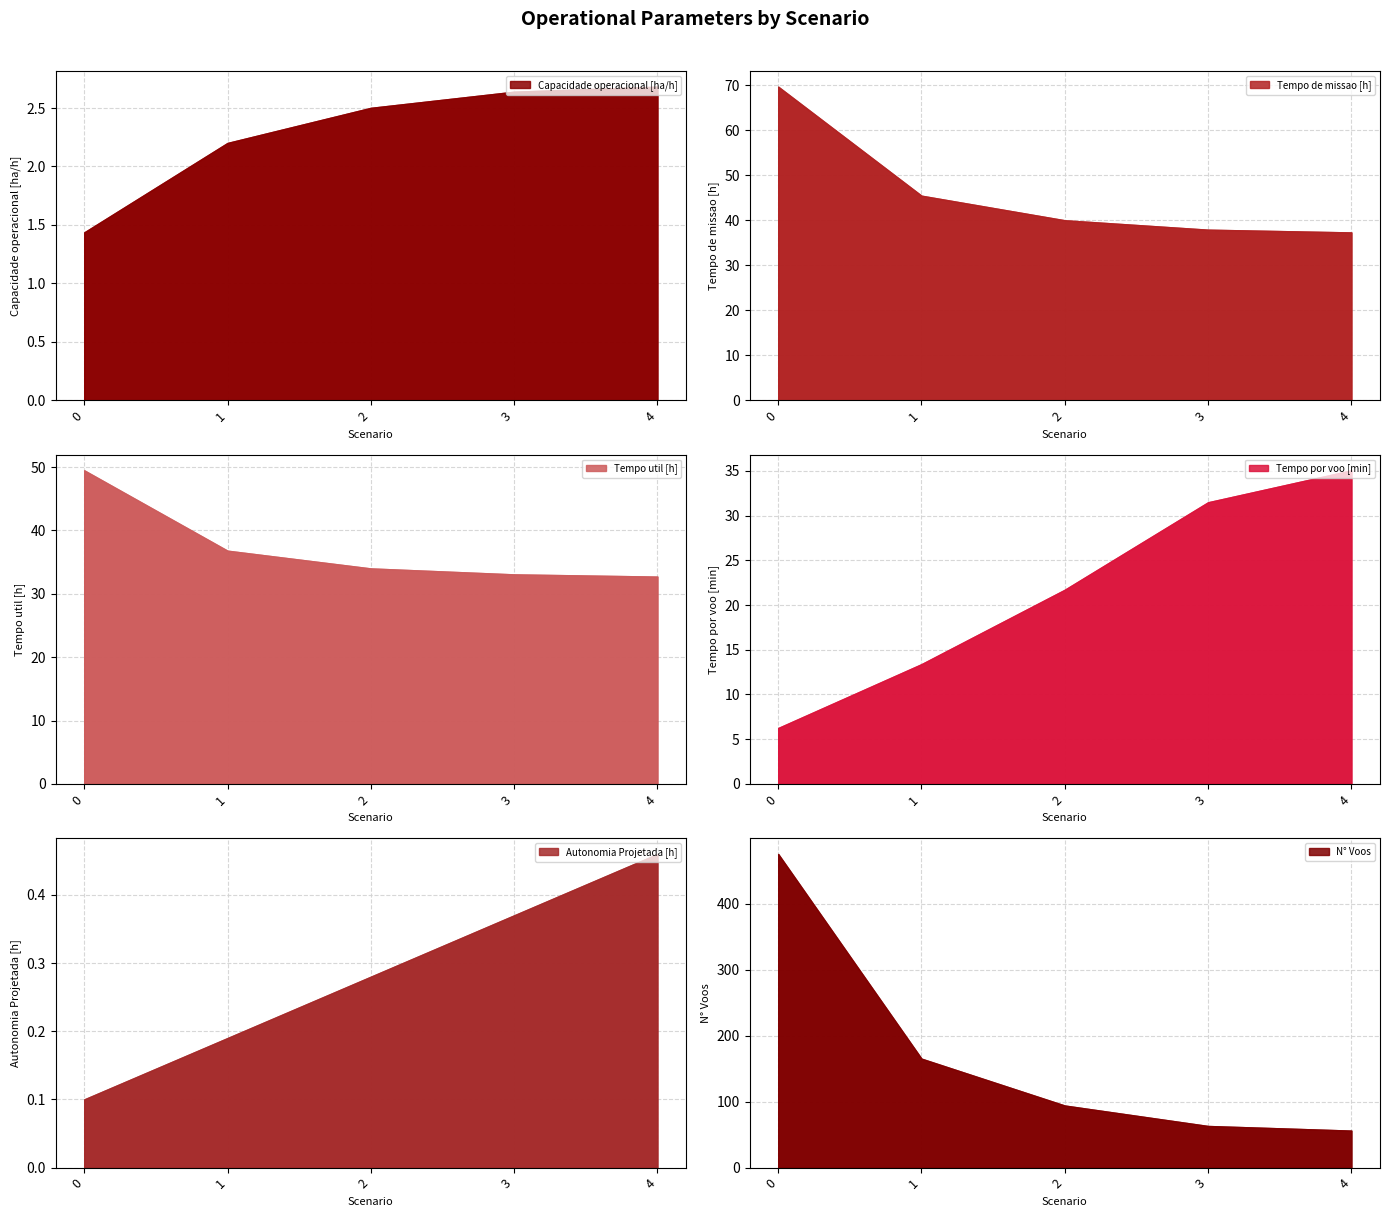

How many data points does each series have?

5